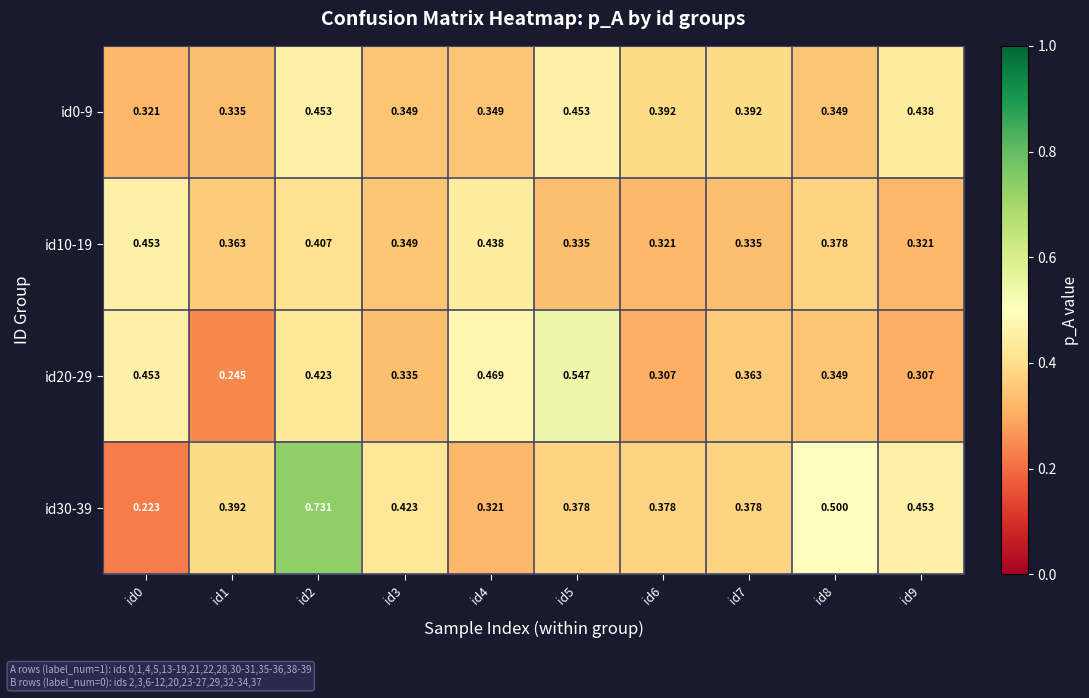

Is the value of id10-19 at id4 greater than the value of id0-9 at id8?

Yes